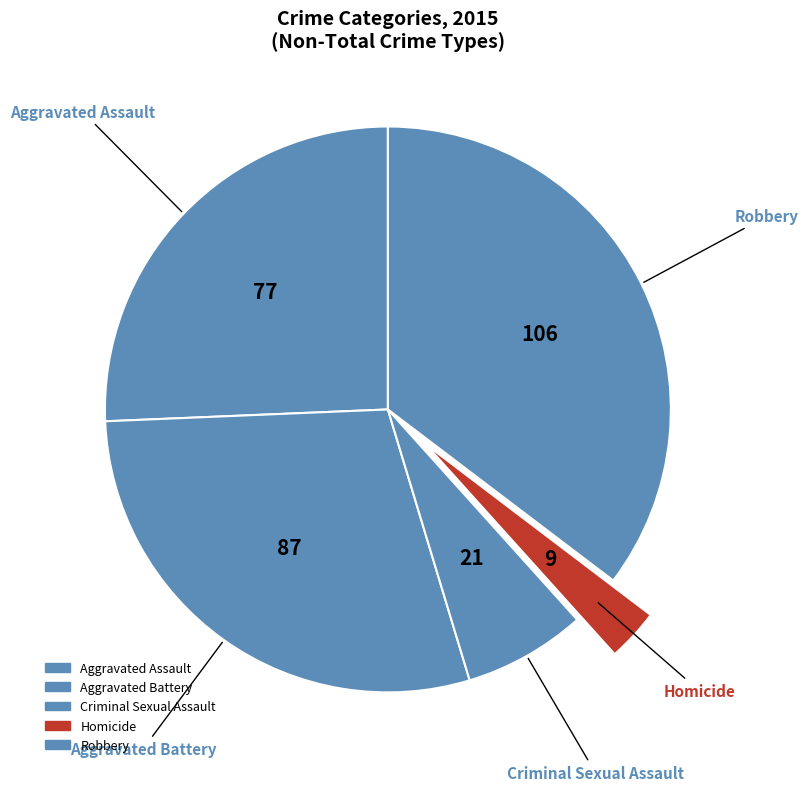

The Criminal Sexual Assault slice represents 7% of the pie. True or false?

True